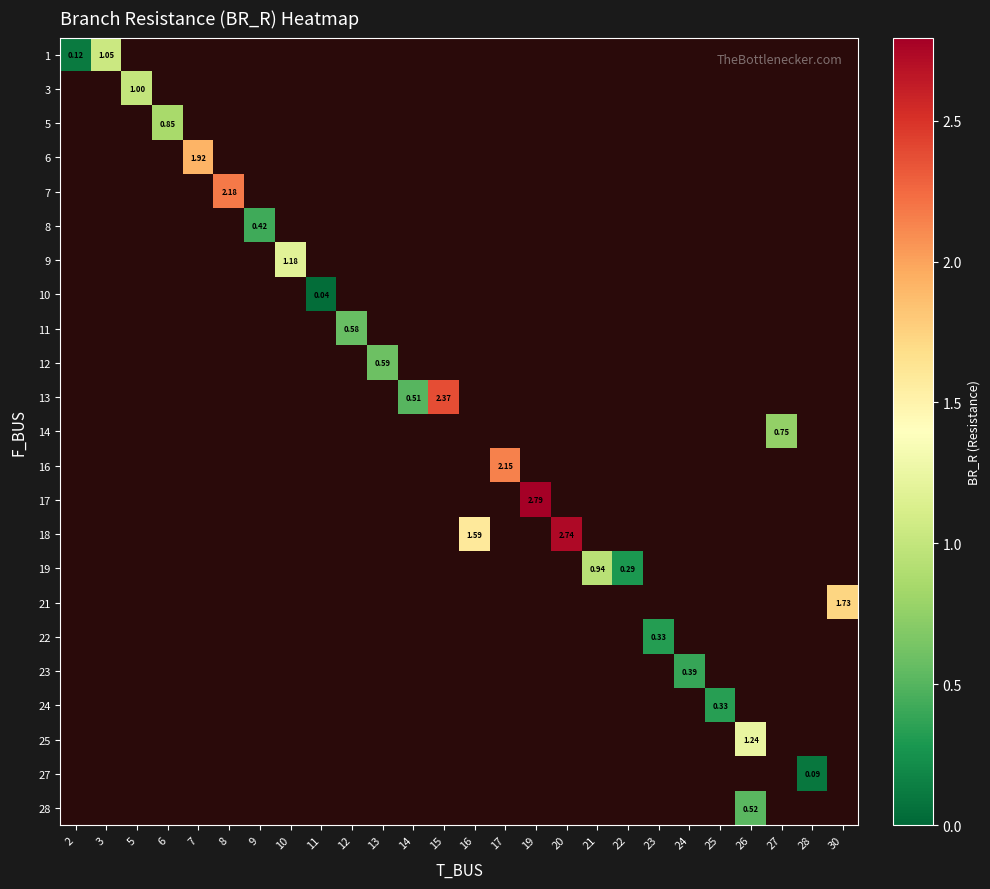

Which has a higher value, 9 or 10?

10